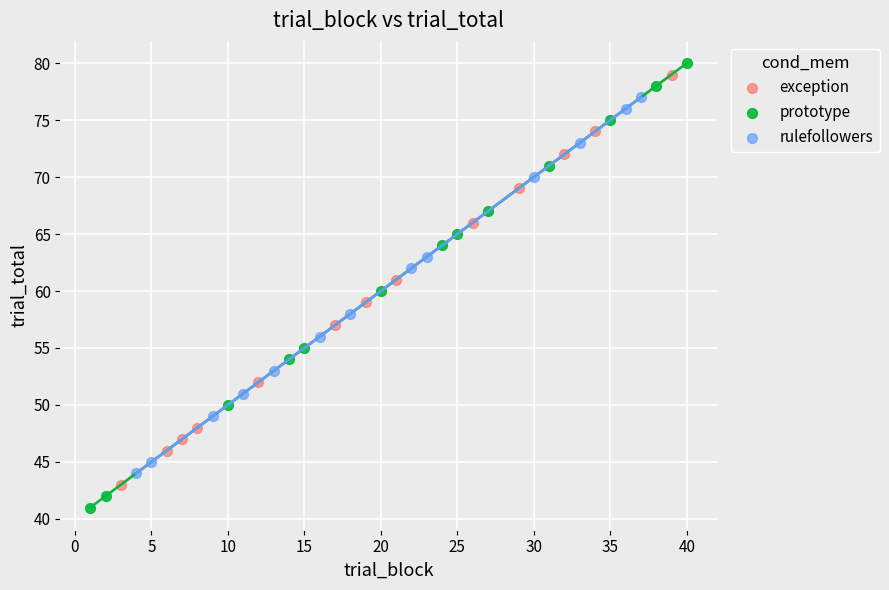

Which series has the largest Y range (max minus min)?

prototype